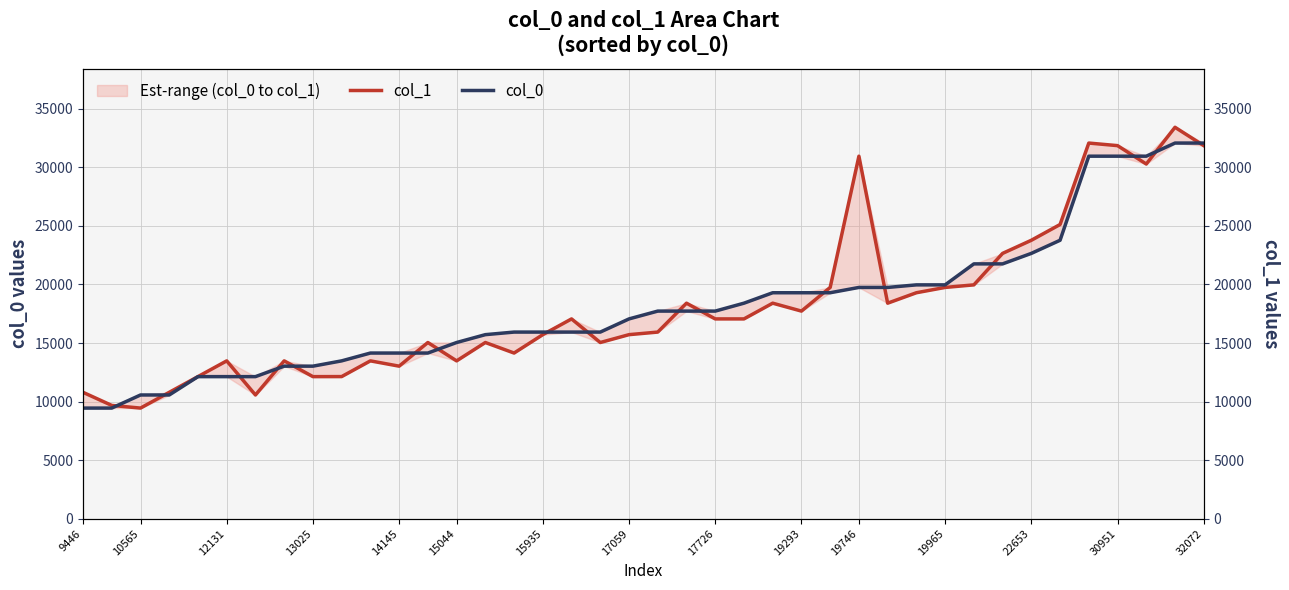

How many times do col_1 and col_0 cross each other?

17